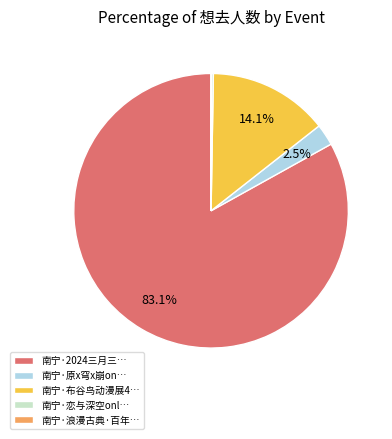

What is the largest slice in the pie chart?

南宁·2024三月三…